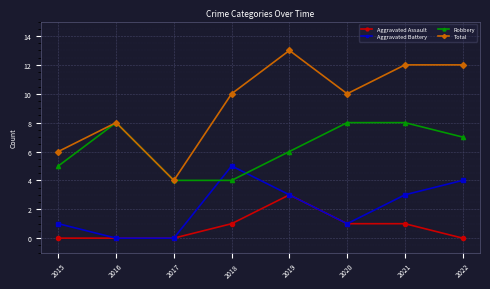

What is the spread (max minus min) of values at 2015?

6